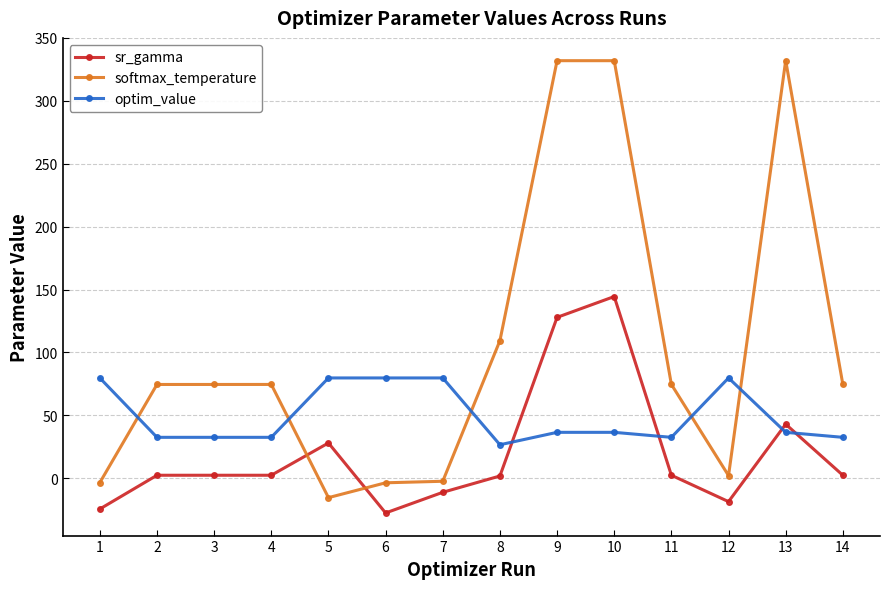

At 1, list the series in order from largest to smallest.

optim_value, softmax_temperature, sr_gamma